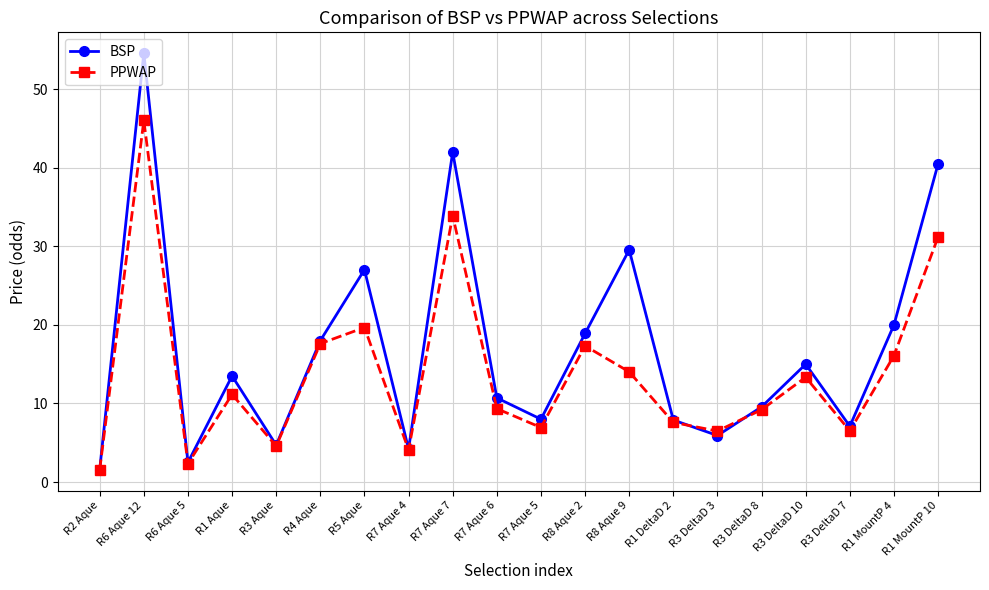

The value of BSP at R5 Aque is 46.7. True or false?

False